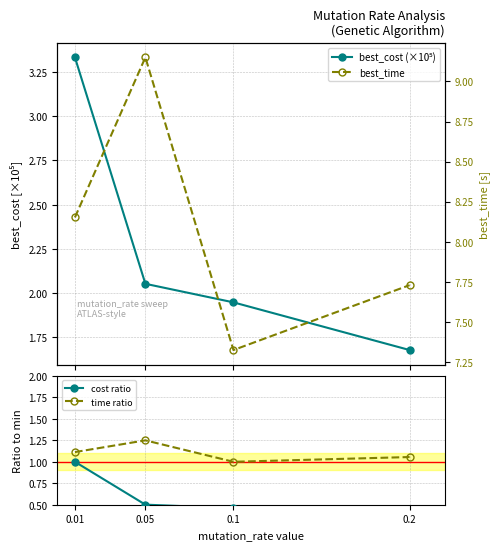

Which series has the widest spread of values?

best_time